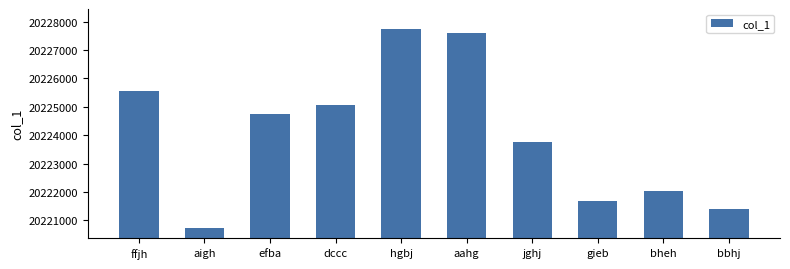

What is the label of the 1st bar from the right?

bbhj